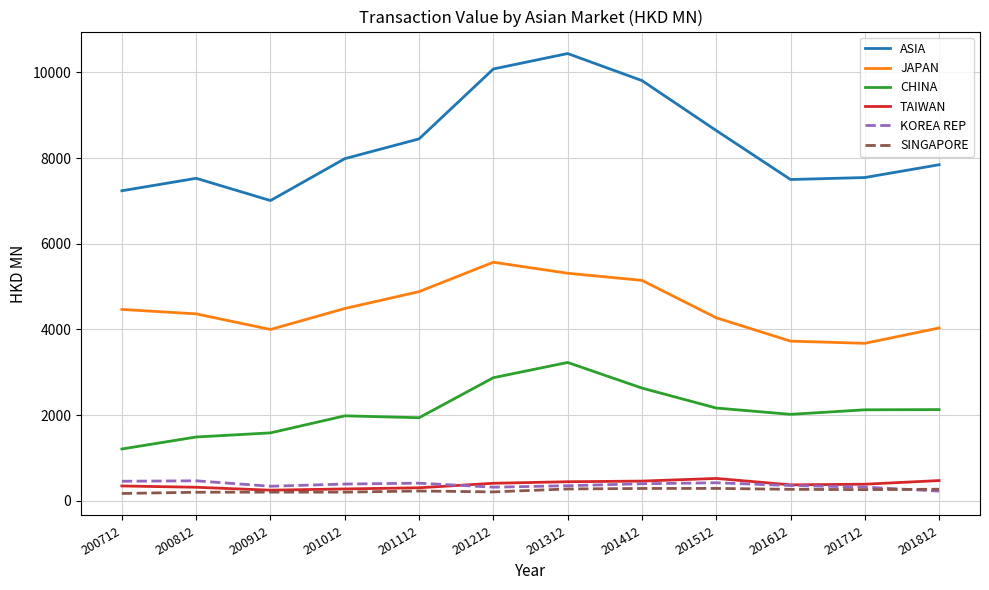

True or false: JAPAN and KOREA REP cross at least once.

False